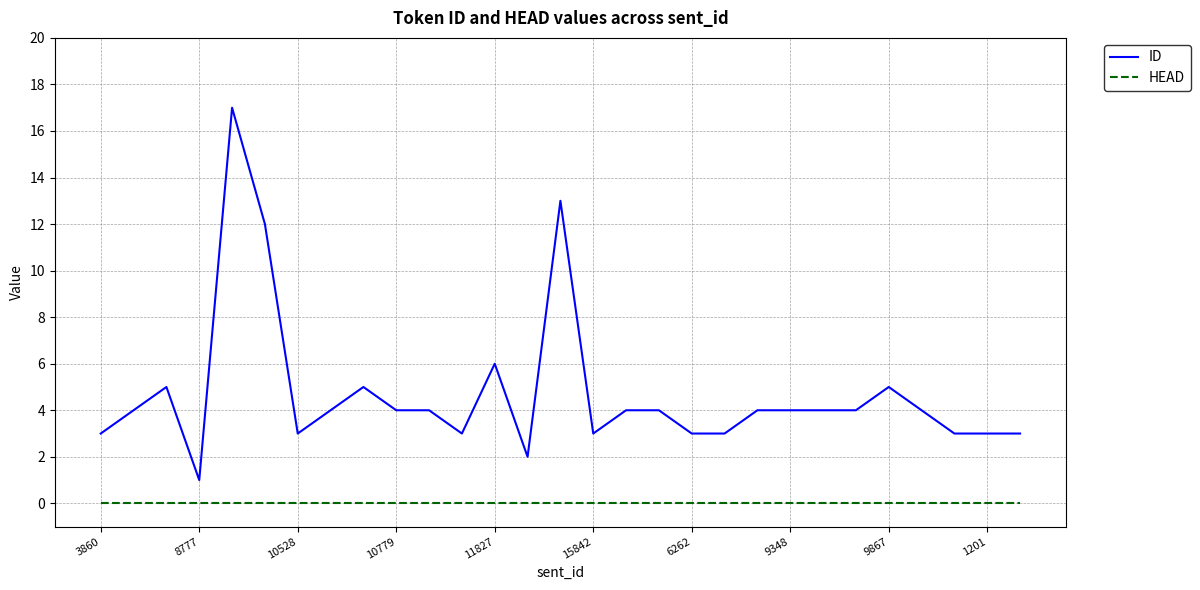

Rank the series by their average value, from lowest to highest.

HEAD, ID